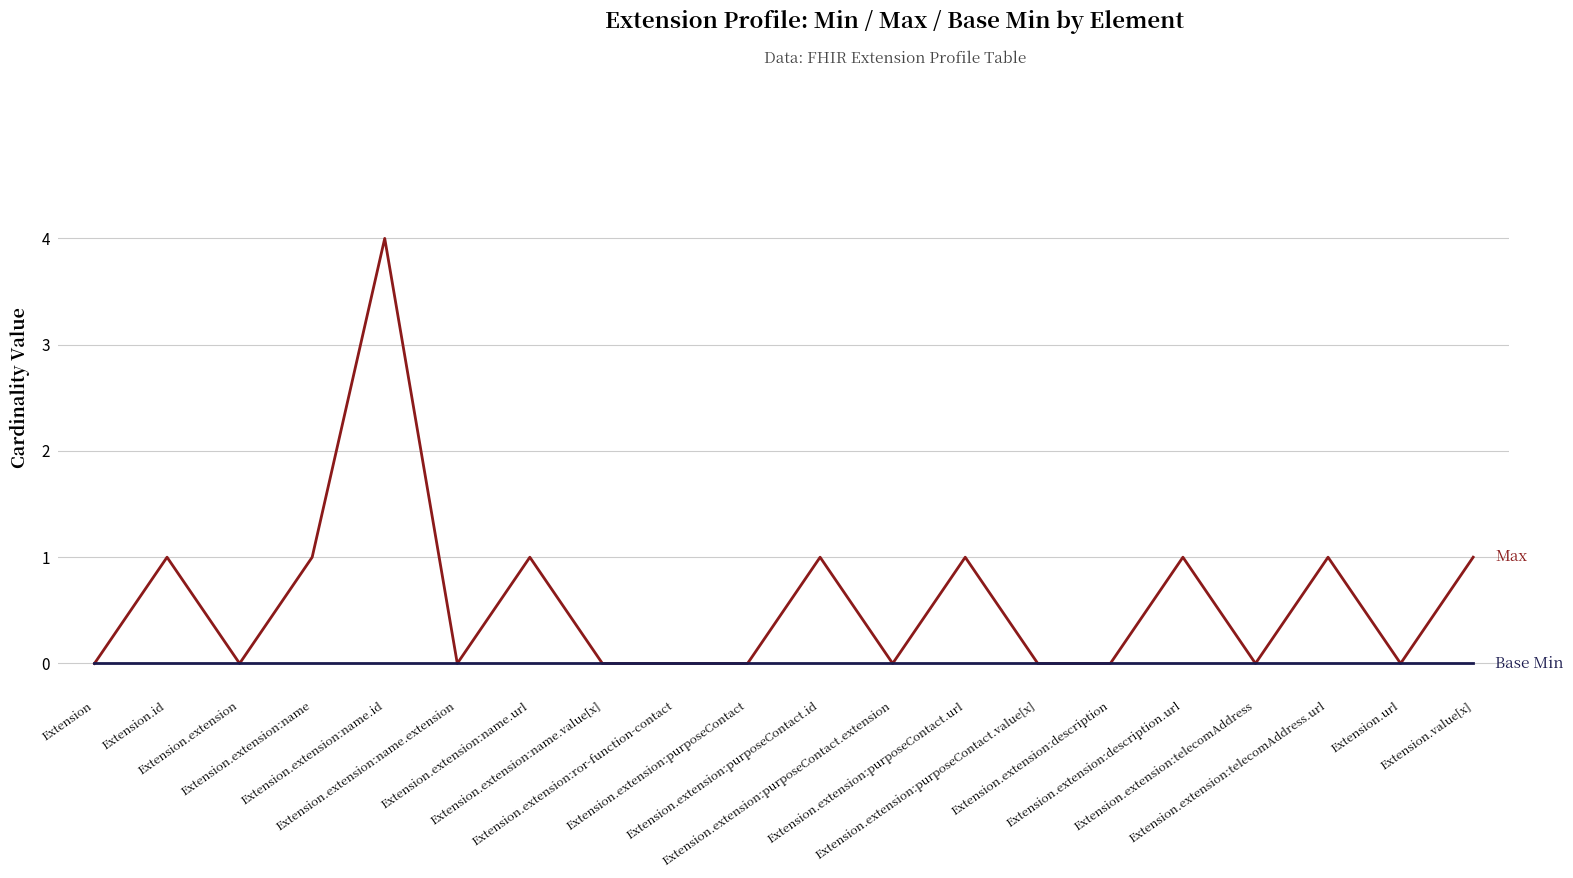

What position from the left is Extension.url?

19